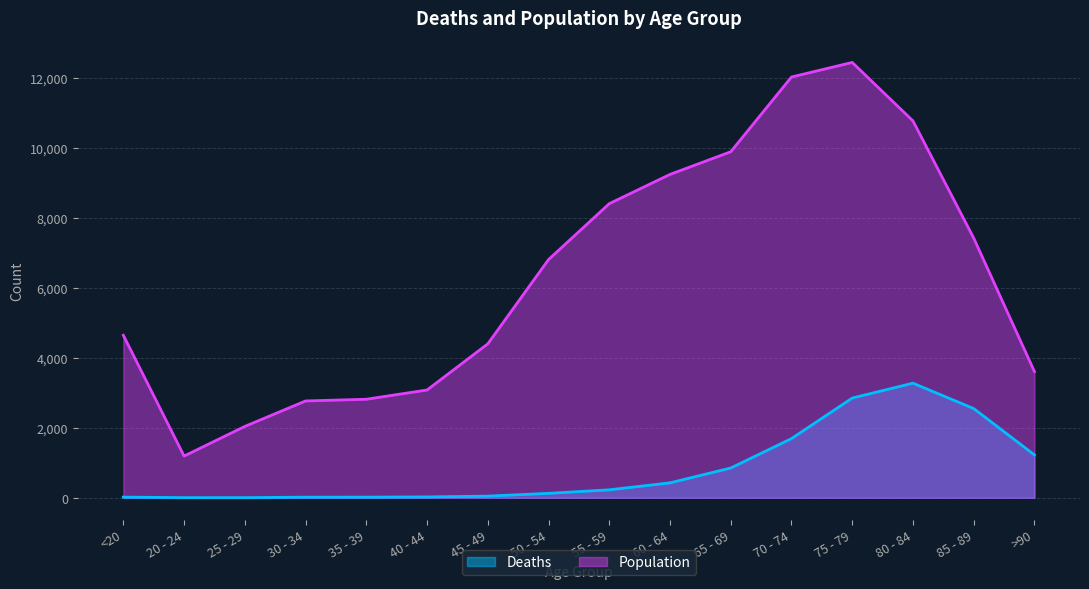

Reading right to left, what are all the values shown in this chart?

Deaths: 1224	2548	3273	2848	1690	850	426	227	126	47	24	18	17	3	4	18
Population: 3604	7417	10764	12434	12018	9883	9236	8400	6803	4396	3078	2814	2765	2038	1191	4641